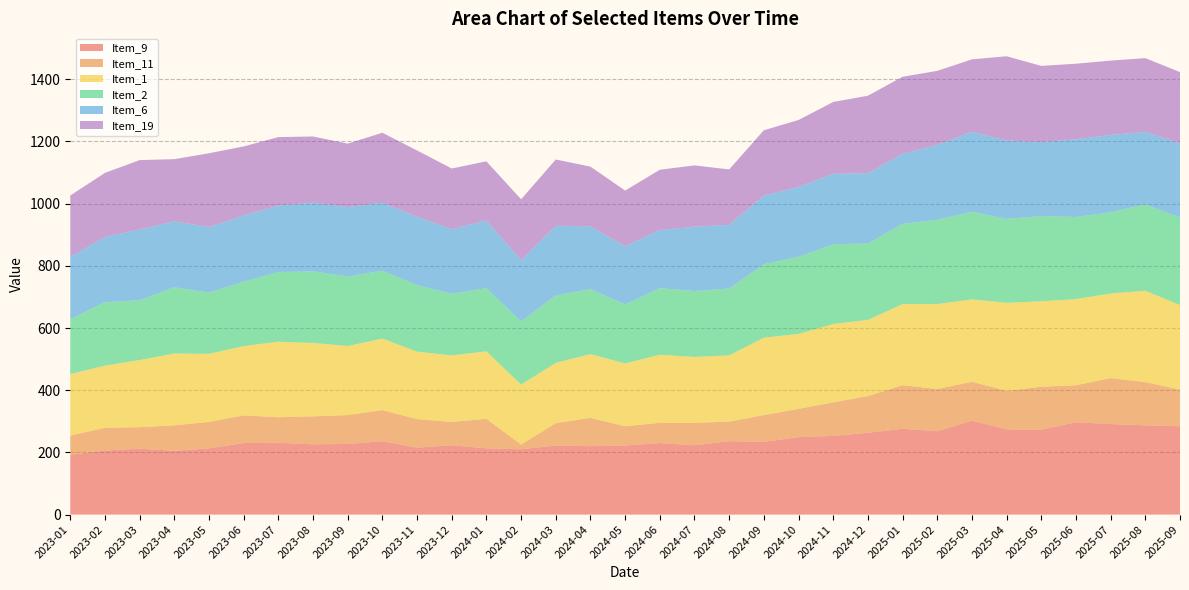

Reading left to right, list all the values displayed in this chart.

Item_9: 192	206	212	205	213	230	231	226	227	236	215	223	213	210	222	220	222	230	223	236	234	249	253	263	276	268	302	274	273	297	291	287	284
Item_11: 62	73	69	82	85	89	82	90	93	100	92	75	95	15	72	91	62	65	72	63	86	91	108	118	140	136	125	124	138	119	148	139	118
Item_1: 198	200	216	231	219	223	243	236	222	230	217	214	217	193	194	205	202	219	212	213	249	241	252	245	261	273	265	283	275	277	272	294	272
Item_2: 177	204	192	213	197	207	224	230	224	218	214	198	203	203	217	209	190	214	212	215	236	248	256	246	258	271	282	270	274	264	261	278	281
Item_6: 199	210	228	212	211	213	214	221	223	219	220	208	218	197	224	202	187	187	207	205	221	225	227	226	225	241	257	252	238	250	249	233	239
Item_19: 198	206	223	200	237	222	220	213	204	225	213	195	190	196	213	192	179	194	197	178	210	215	231	249	248	238	233	271	245	243	239	237	229